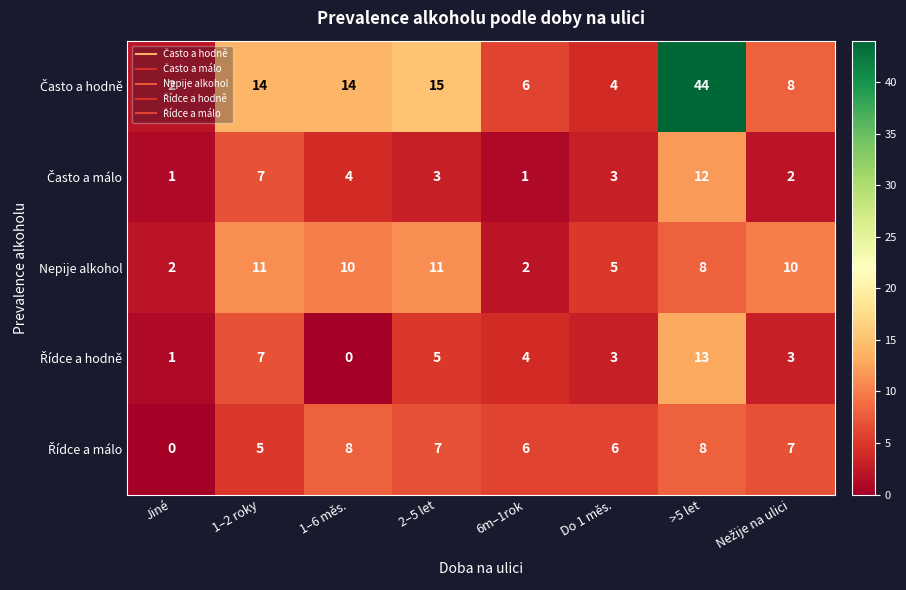

What is the sum of all Nepije alkohol values?

59